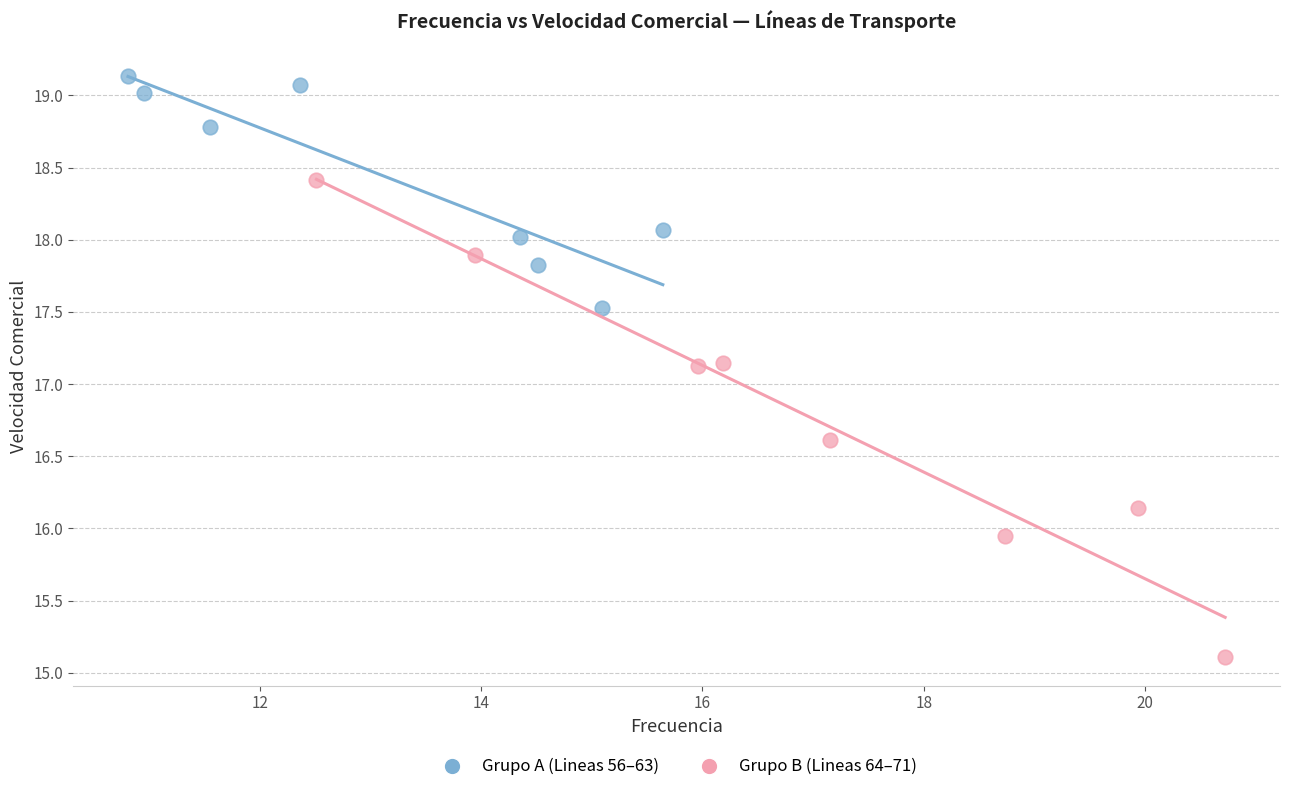

Which series contains the lowest Y value?

Grupo B (Lineas 64–71)